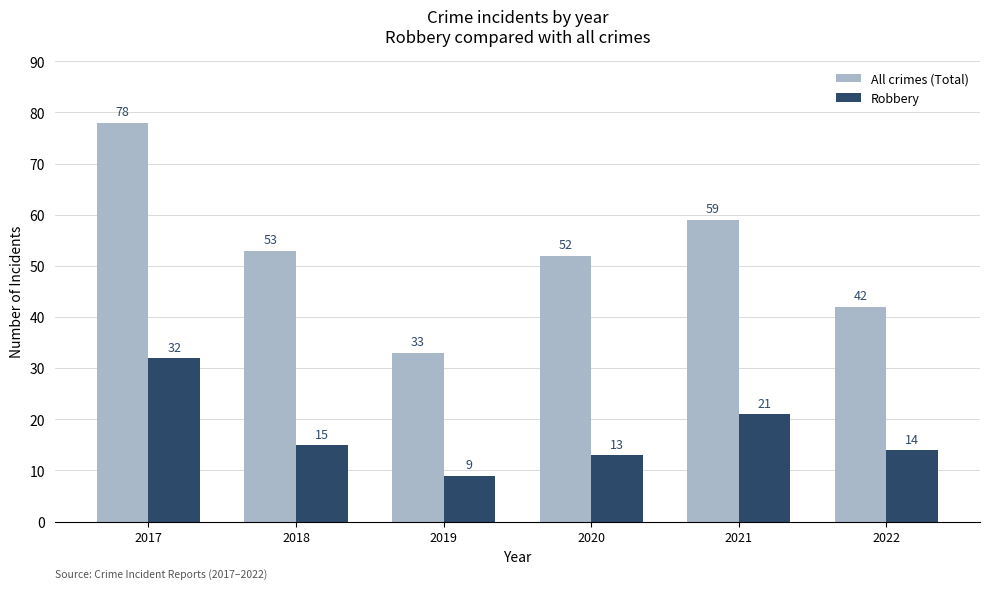

How many bars are there in total?

12